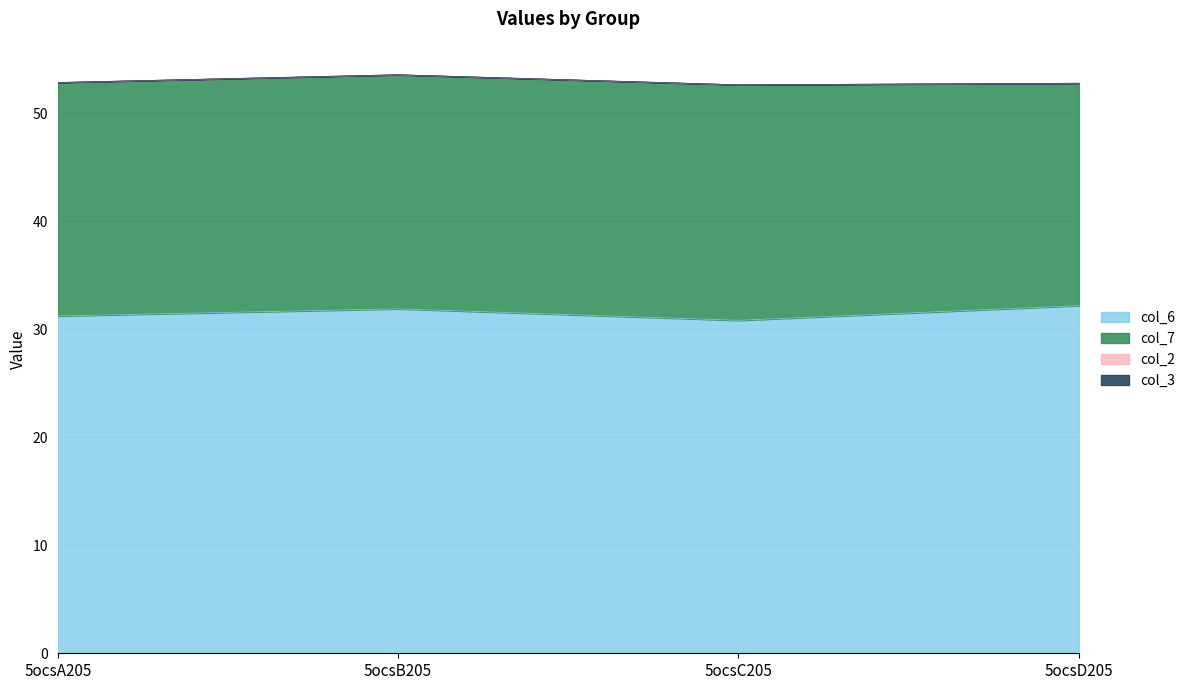

What is the label of the 2nd point from the right?

5ocsC205